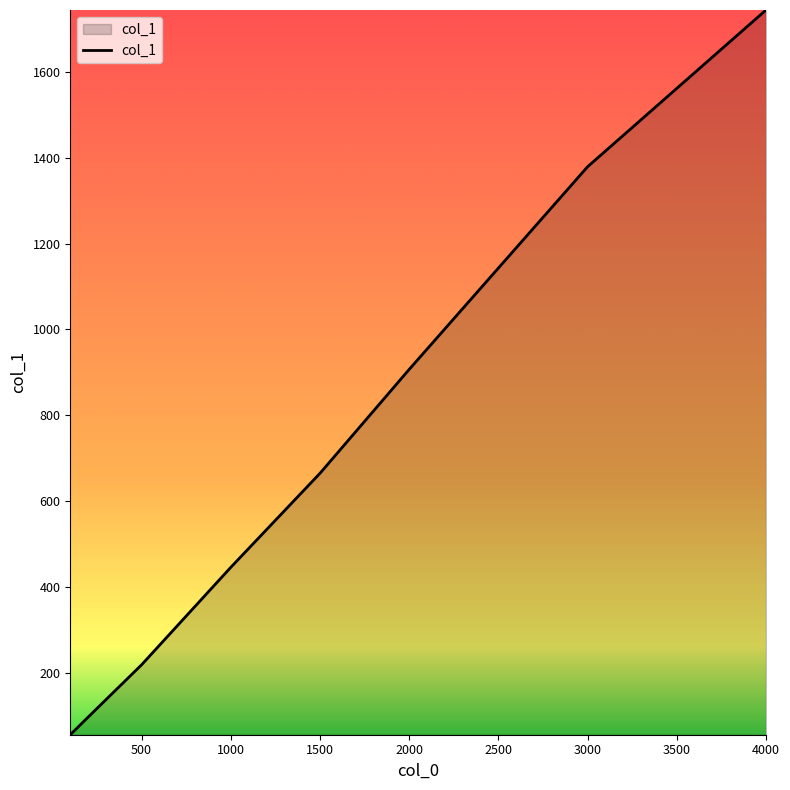

How many lines are shown in the chart?

1